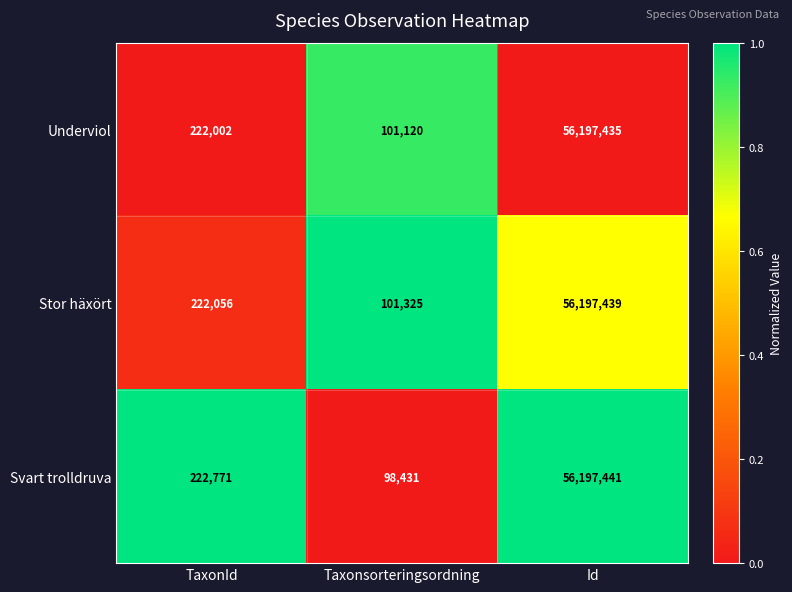

How many data points does each series have?

3